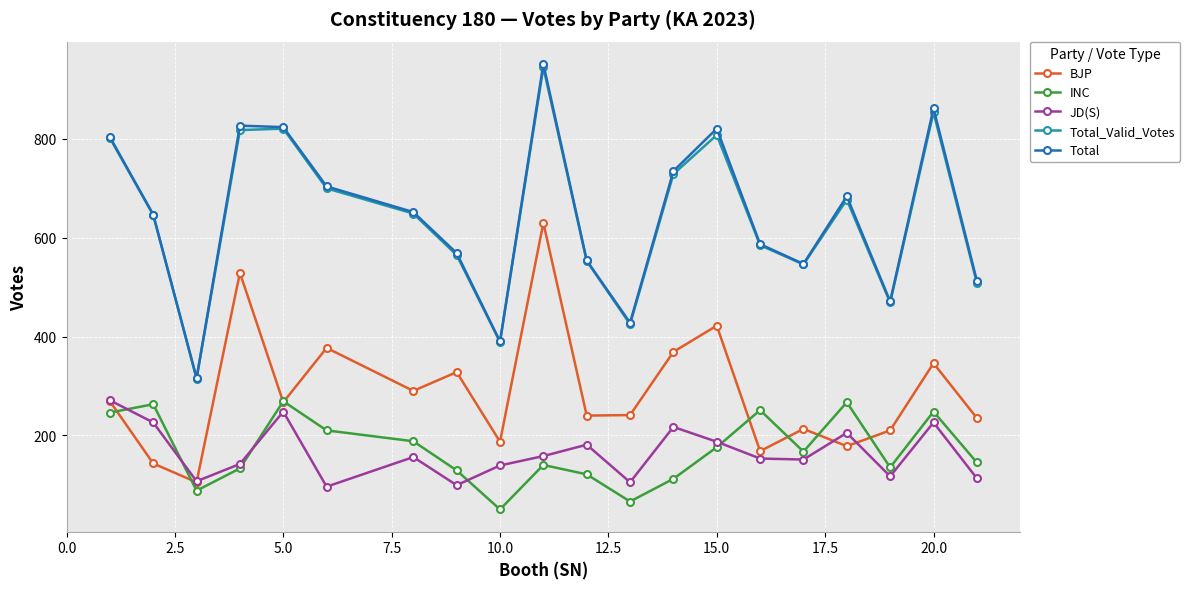

What is the lowest value of the JD(S) series?

96